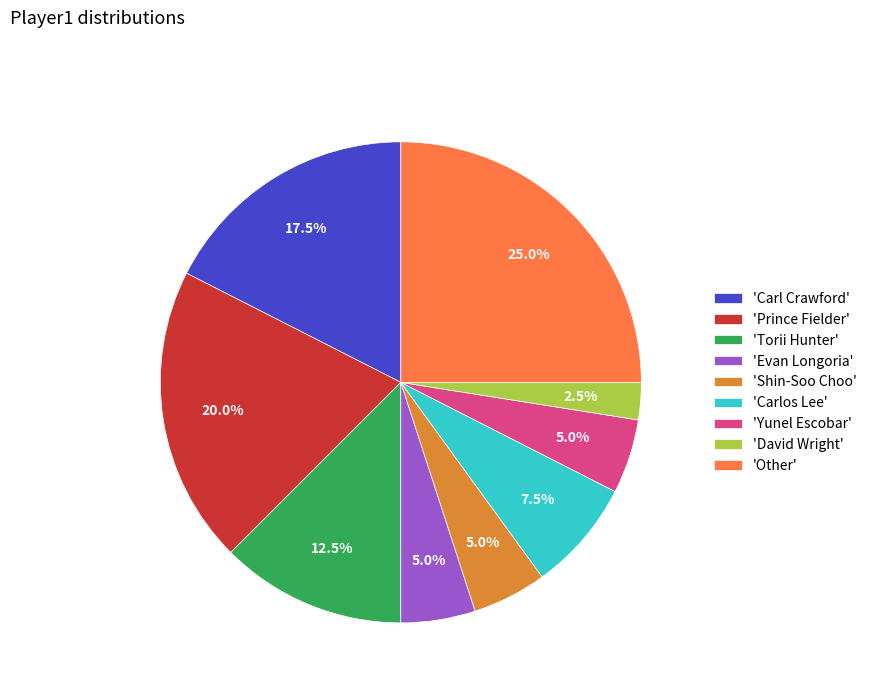

What is the smallest slice in the pie chart?

'David Wright'